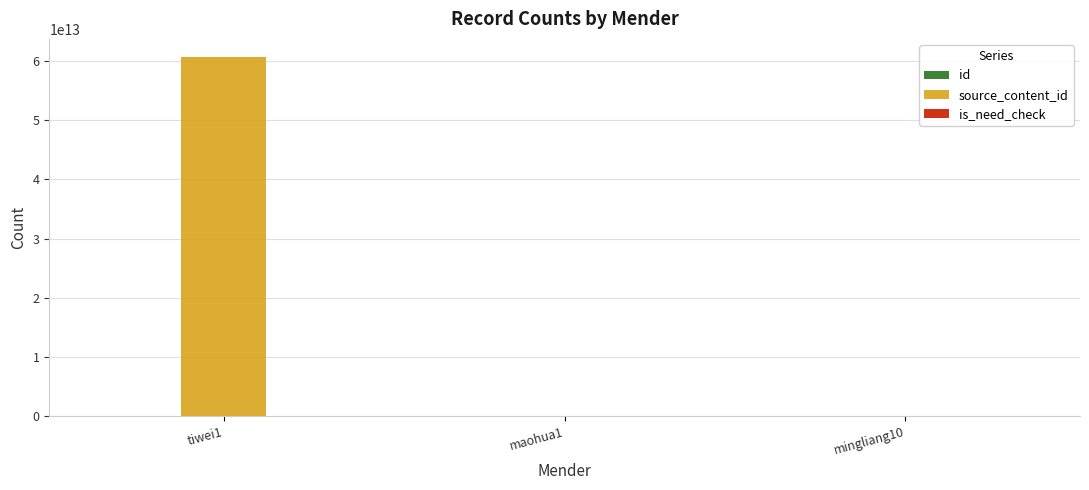

At which category is the sum across all series the highest?

tiwei1